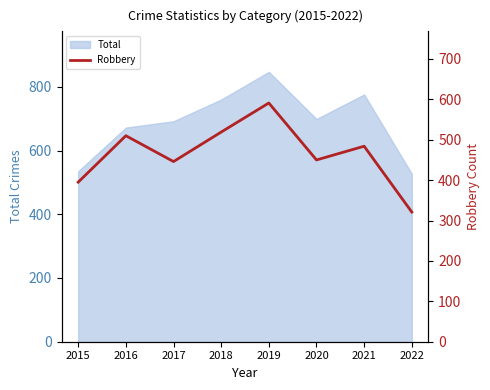

Reading left to right, what are all the values shown in this chart?

395	510	446	519	591	450	484	321